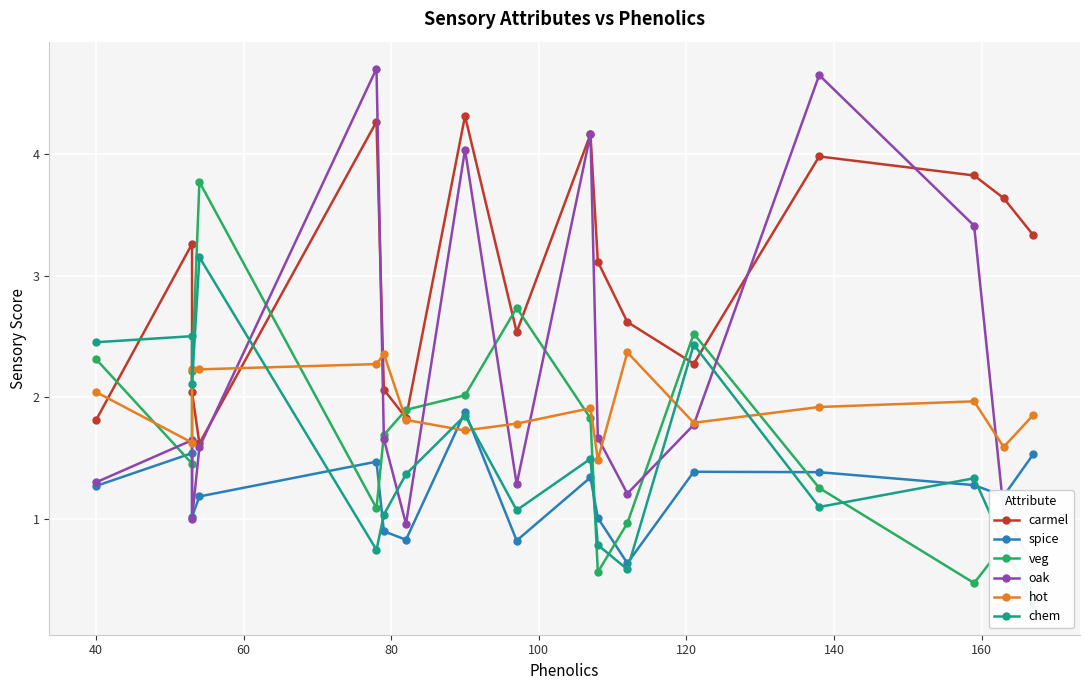

Is the value of spice at 80 greater than the value of oak at 13?

No